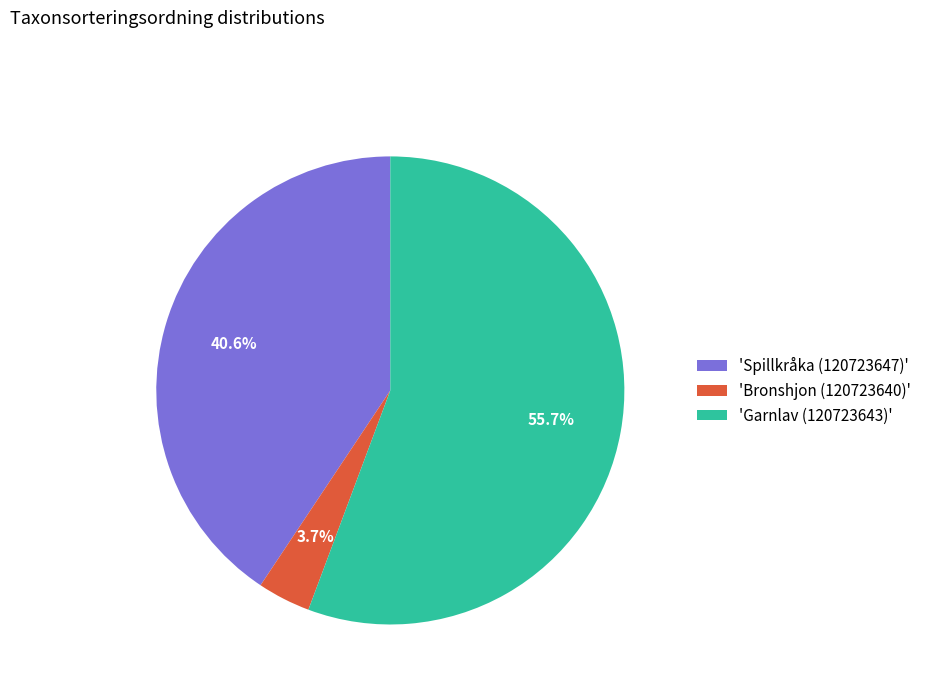

How many slices are in this pie chart?

3